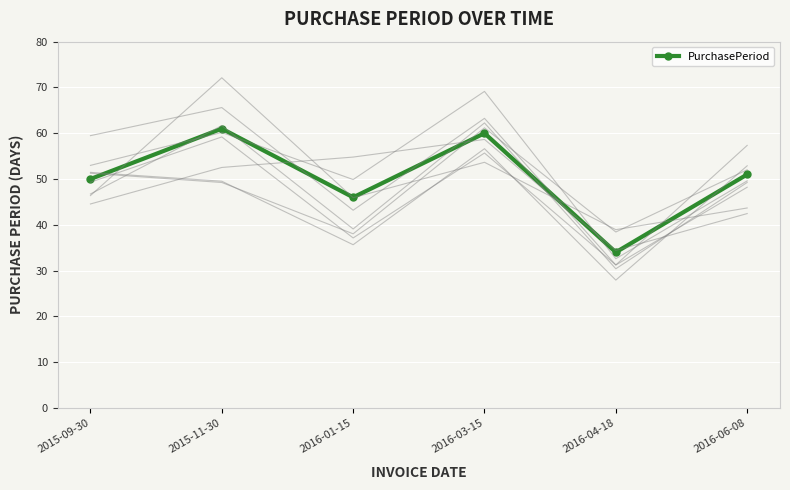

At which category does the data reach its first local valley?

2016-01-15